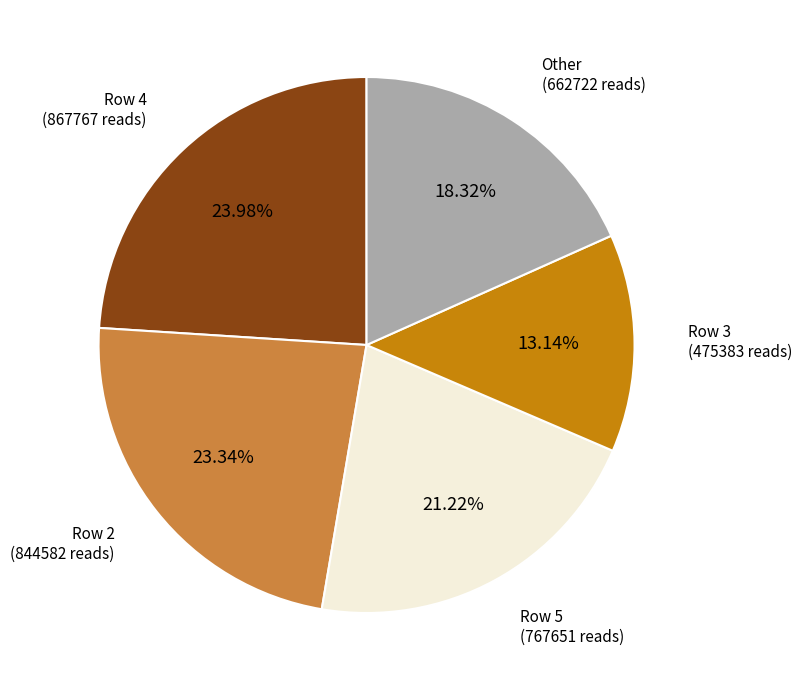

Does any single category account for the majority?

No